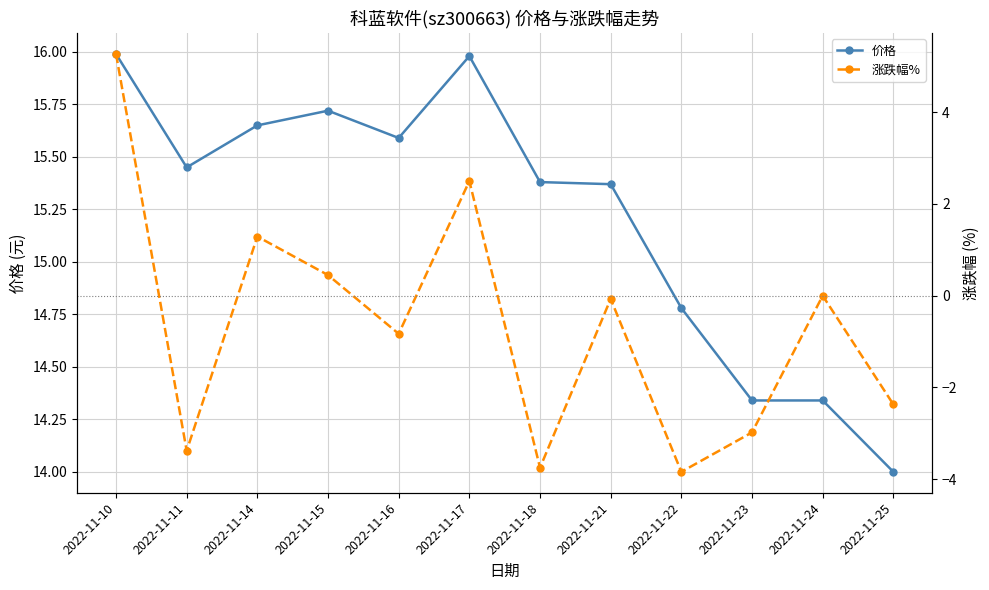

True or false: 价格 and 涨跌幅% cross at least once.

False